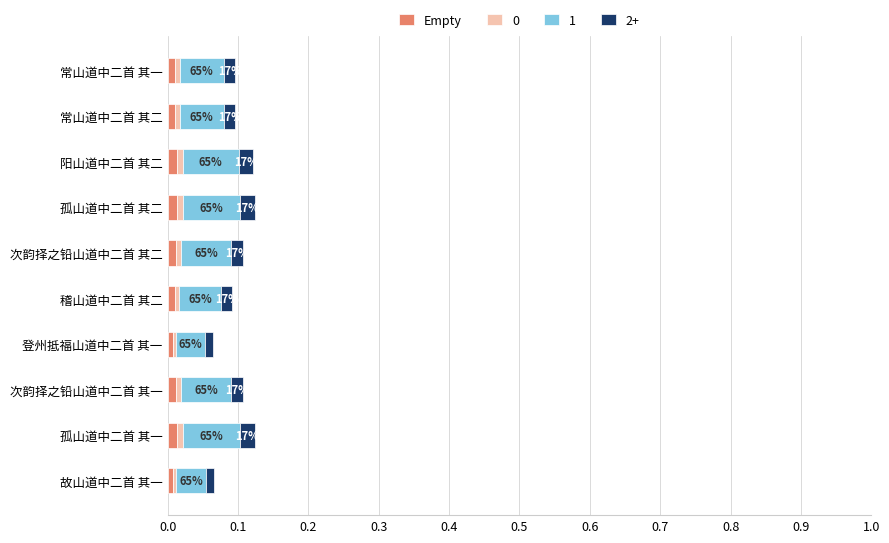

How many series are shown in this chart?

4